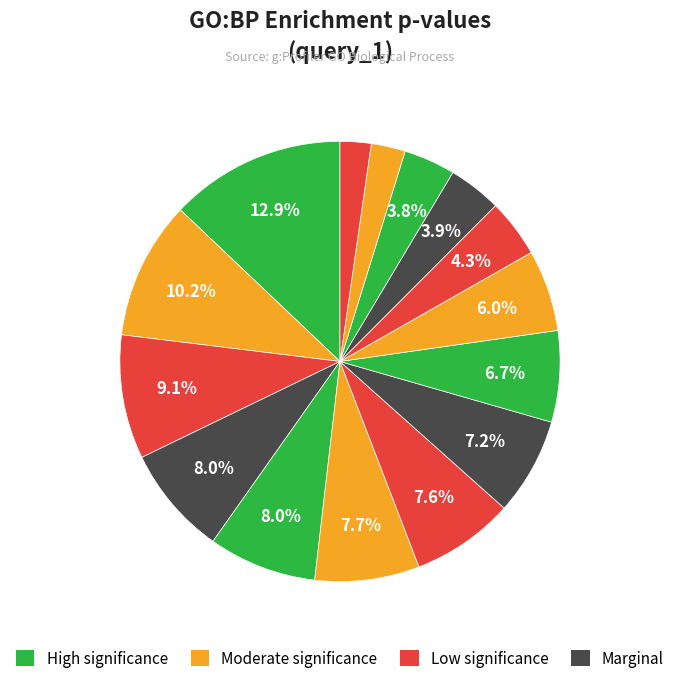

Count the number of slices in the pie.

15